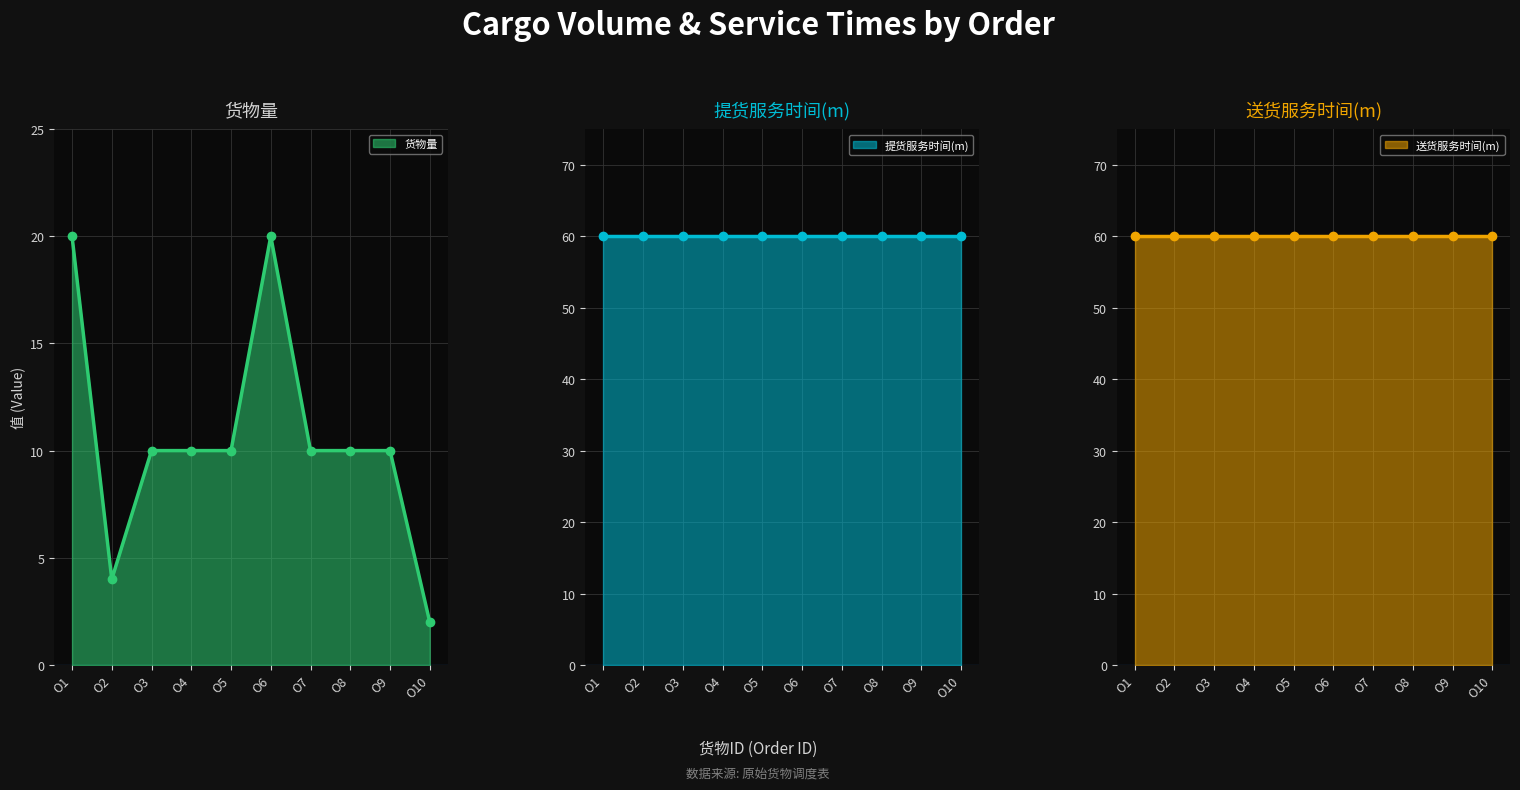

True or false: 送货服务时间(m) dots and 送货服务时间(m) line cross at least once.

False